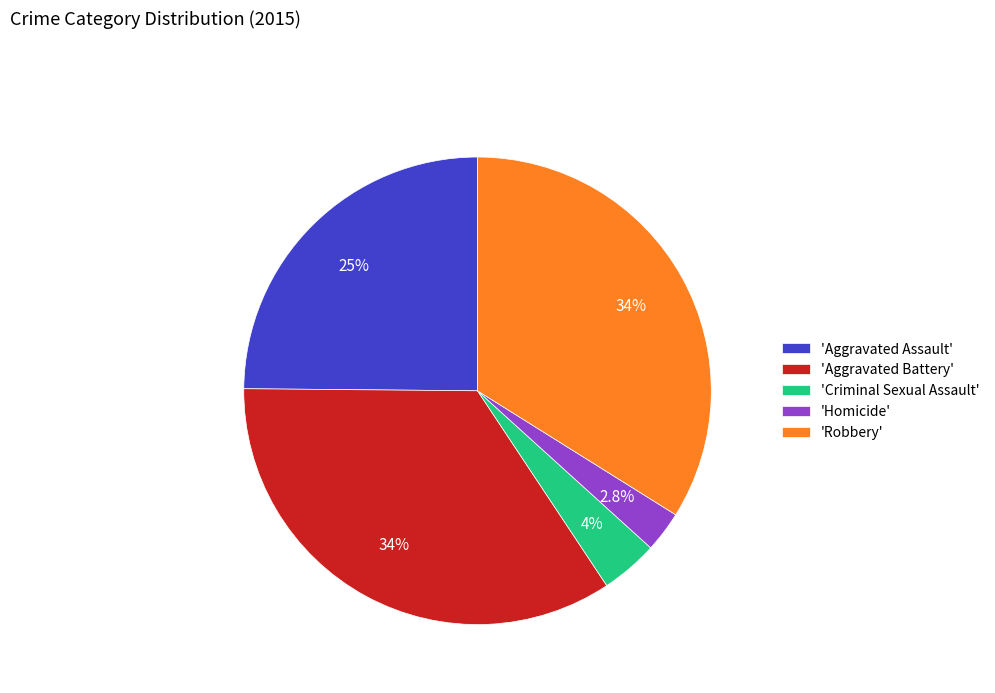

Combined, what portion of the pie is 'Homicide' and 'Aggravated Battery'?

37.3%